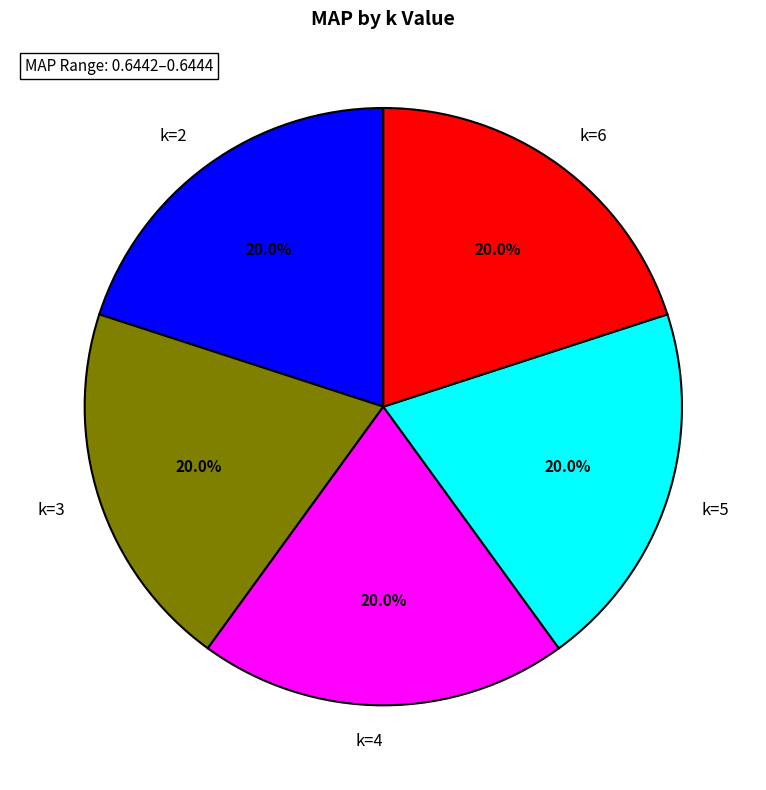

Is there any slice that represents more than half of the pie?

No